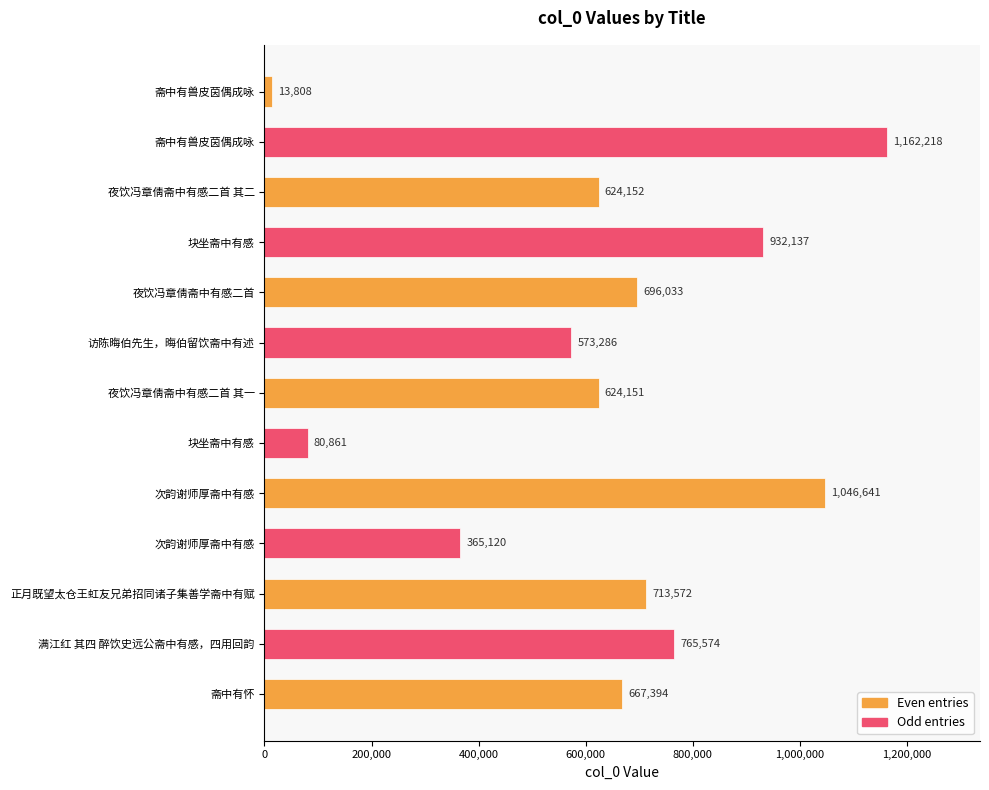

How many data points are less than 667394?

6